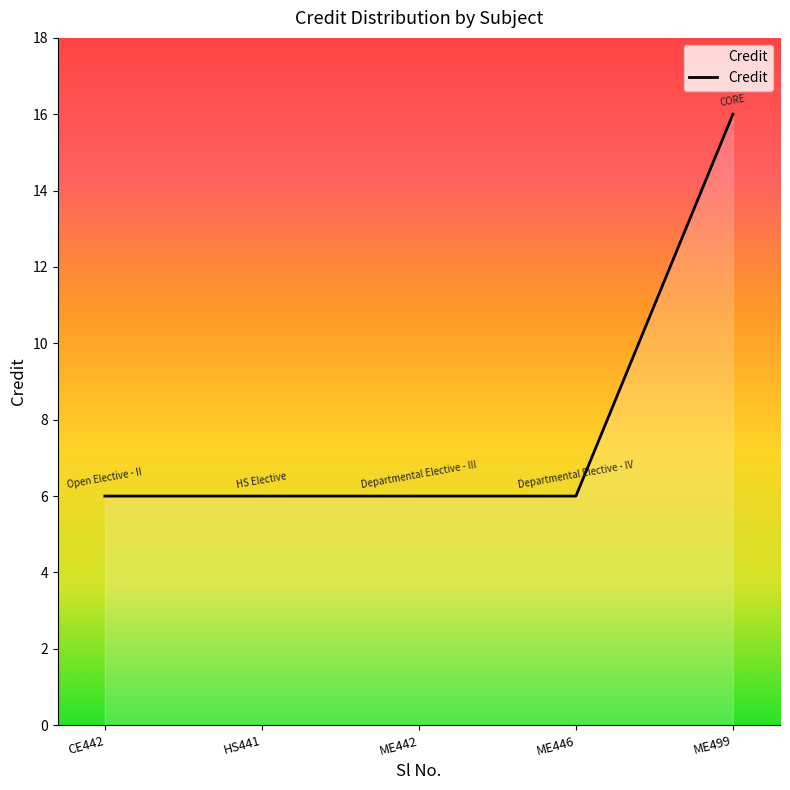

What position from the left is CE442?

1